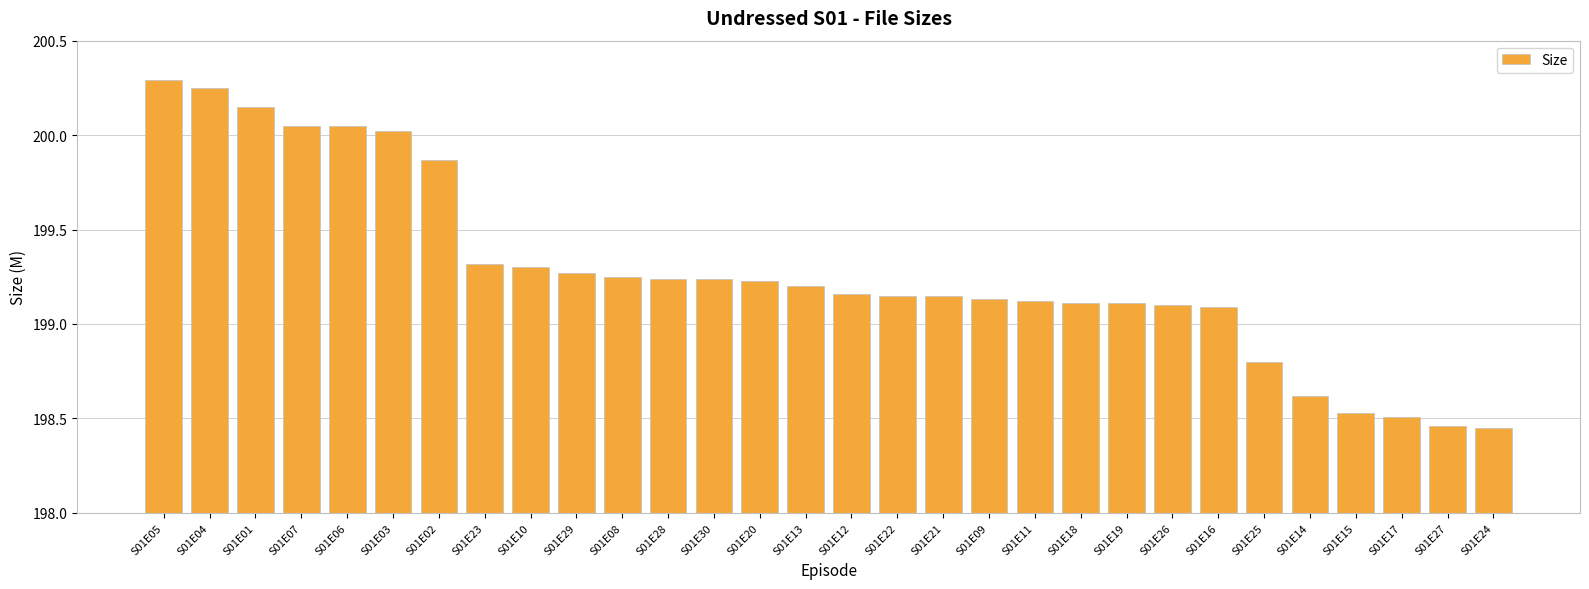

Where does the data first go above 199?

S01E05